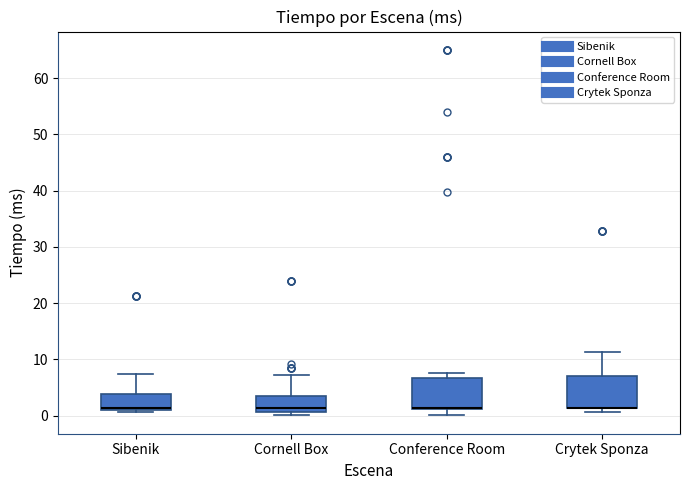

Reading left to right, transcribe this box plot: for each box, give where its median line is, the range the box spans, and where its two whiskers end, as read against the y-axis. The values are not printed on the chart, so give them approximately, as read against the axis.

Sibenik: median 1 (just above the box's lower edge), box 1 to 4, whiskers 1 (just below the box's lower edge) to 7
Cornell Box: median 1 (just above the box's lower edge), box 1 to 3, whiskers 0 to 7
Conference Room: median 1 (drawn on the box's lower edge), box 1 to 7, whiskers 0 to 7 (just above the box's upper edge)
Crytek Sponza: median 1 (drawn on the box's lower edge), box 1 to 7, whiskers 1 (just below the box's lower edge) to 11